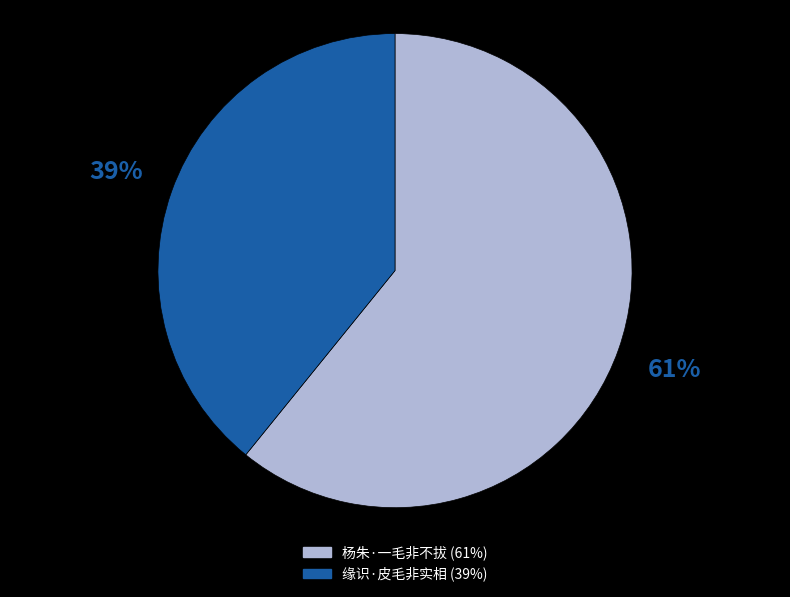

The 杨朱·一毛非不拔 slice represents 49% of the pie. True or false?

False